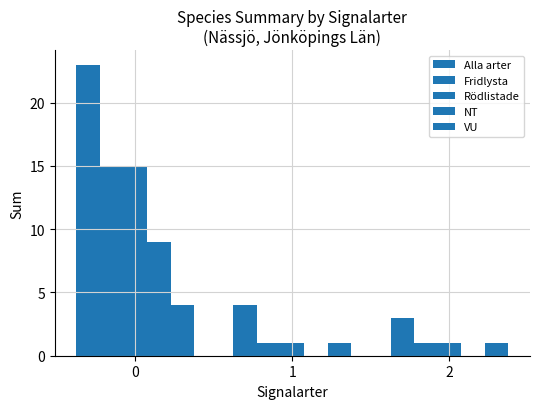

How many groups of bars are there?

3